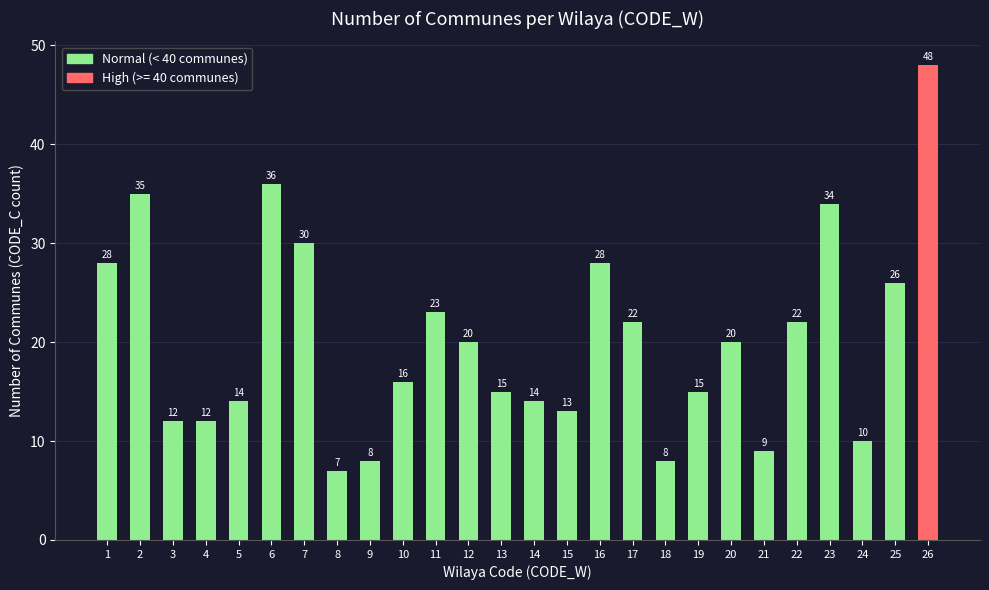

What is the sum of the values at 10 and 24?

26